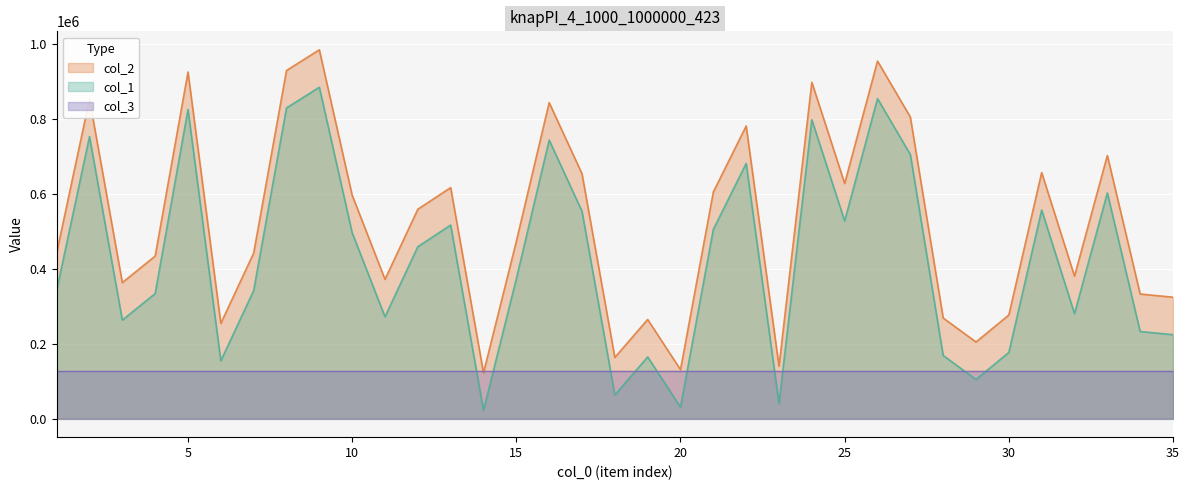

Which series has the largest total across all categories?

col_2